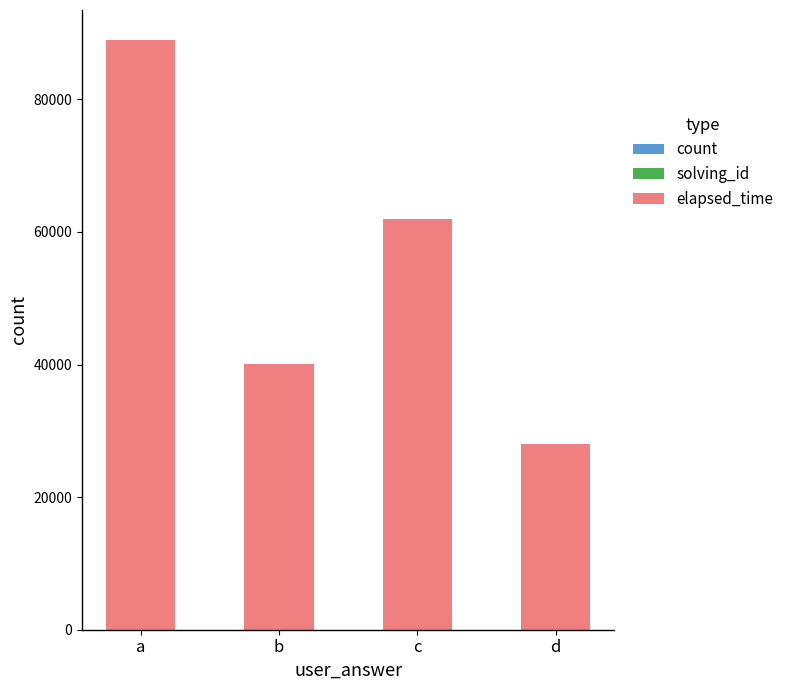

At which category is the sum across all series the highest?

a